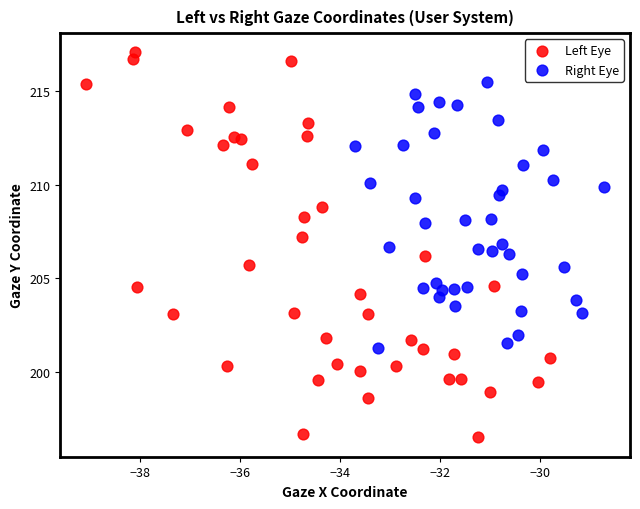

Which series has the largest Y range (max minus min)?

Left Eye